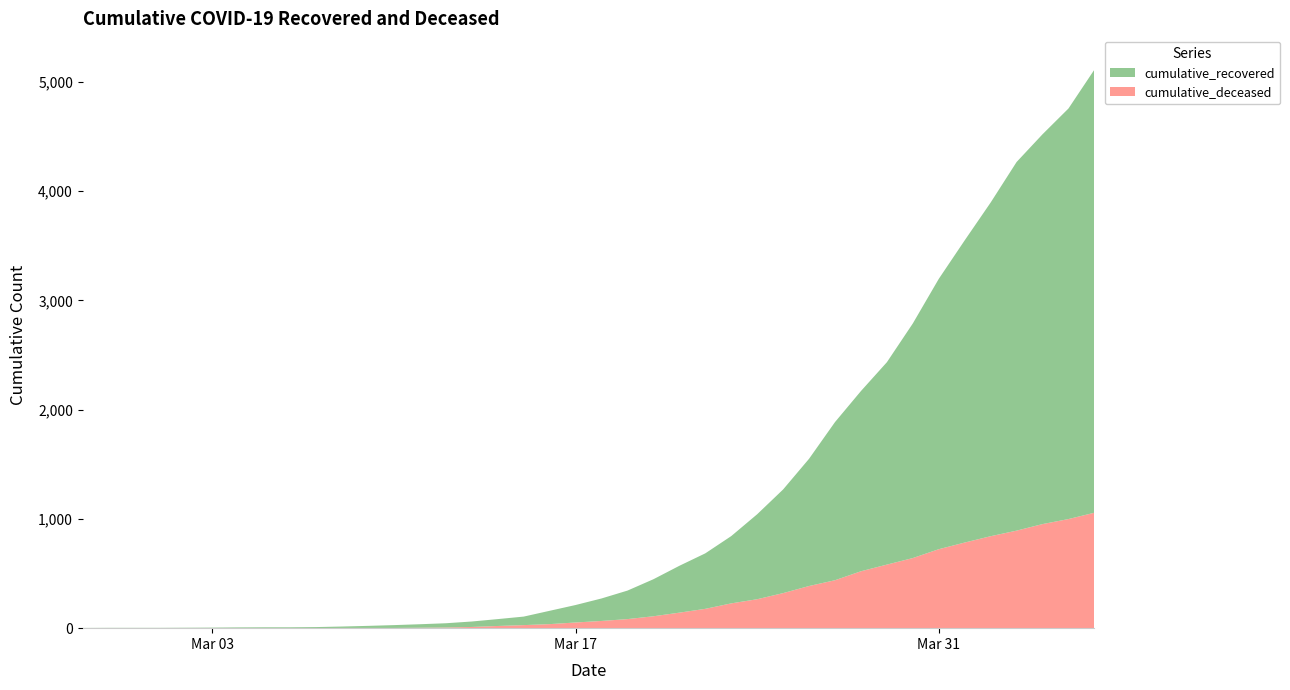

Reading right to left, list all the values displayed in this chart.

cumulative_recovered: 2020-04-06=4057	2020-04-05=3759	2020-04-04=3569	2020-04-03=3375	2020-04-02=3055	2020-04-01=2767	2020-03-31=2475	2020-03-30=2148	2020-03-29=1853	2020-03-28=1650	2020-03-27=1448	2020-03-26=1165	2020-03-25=949	2020-03-24=778	2020-03-23=616	2020-03-22=508	2020-03-21=429	2020-03-20=339	2020-03-19=261	2020-03-18=206	2020-03-17=160	2020-03-16=122	2020-03-15=78	2020-03-14=63	2020-03-13=50	2020-03-12=39	2020-03-11=32	2020-03-10=26	2020-03-09=19	2020-03-08=13	2020-03-07=9	2020-03-06=8	2020-03-05=8	2020-03-04=7	2020-03-03=5	2020-03-02=4	2020-03-01=3	2020-02-29=3	2020-02-28=3	2020-02-27=2
cumulative_deceased: 2020-04-06=1057	2020-04-05=999	2020-04-04=953	2020-04-03=893	2020-04-02=842	2020-04-01=784	2020-03-31=723	2020-03-30=642	2020-03-29=582	2020-03-28=521	2020-03-27=439	2020-03-26=386	2020-03-25=321	2020-03-24=265	2020-03-23=227	2020-03-22=177	2020-03-21=142	2020-03-20=109	2020-03-19=83	2020-03-18=66	2020-03-17=52	2020-03-16=37	2020-03-15=28	2020-03-14=20	2020-03-13=11	2020-03-12=6	2020-03-11=4	2020-03-10=2	2020-03-09=2	2020-03-08=2	2020-03-07=1	2020-03-06=0	2020-03-05=0	2020-03-04=0	2020-03-03=0	2020-03-02=0	2020-03-01=0	2020-02-29=0	2020-02-28=0	2020-02-27=0